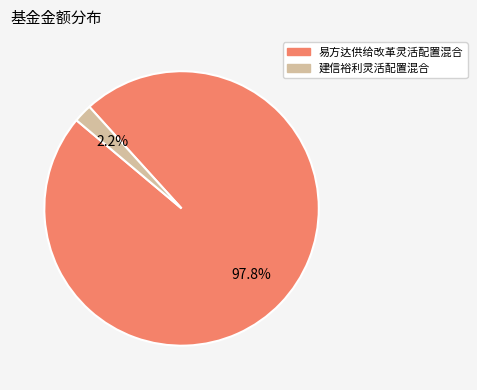

What is the smallest slice in the pie chart?

建信裕利灵活配置混合